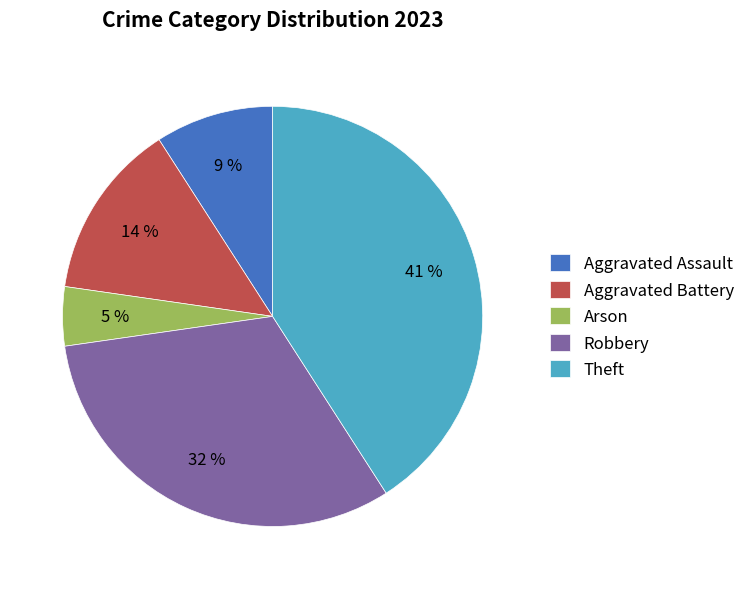

Rank the categories by value from highest to lowest.

Theft, Robbery, Aggravated Battery, Aggravated Assault, Arson